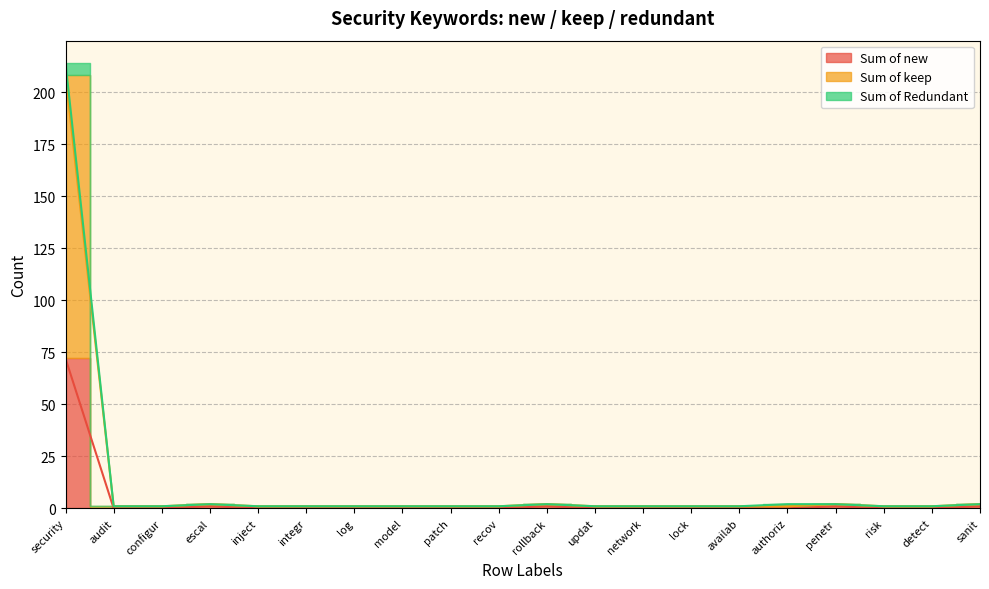

Which series has the largest total across all categories?

Sum of Redundant